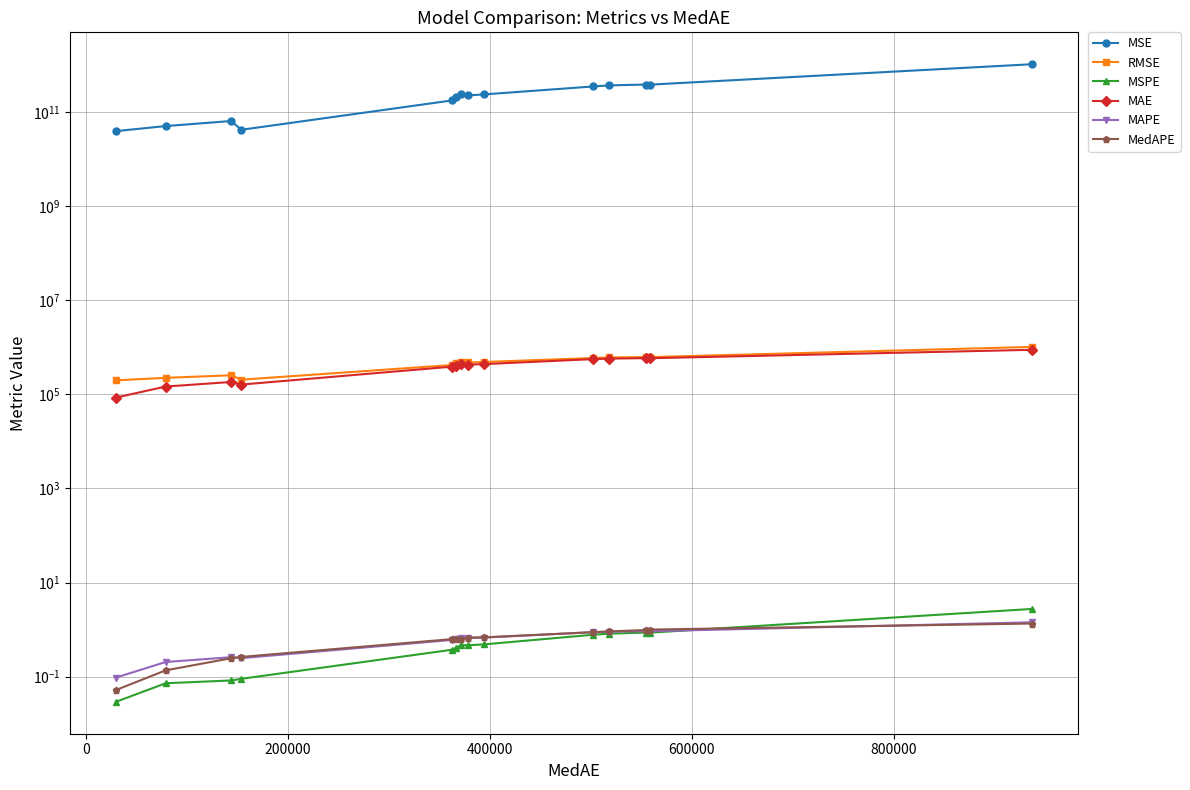

Which series has the largest total across all categories?

MSE